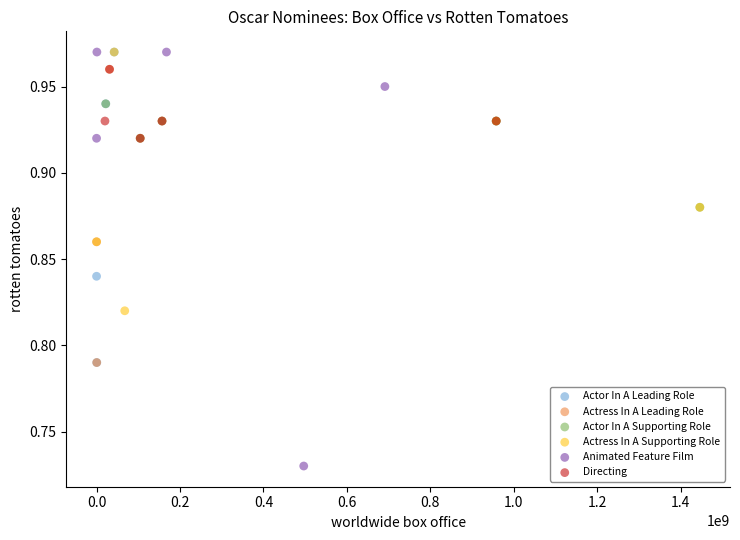

Which series reaches the minimum Y coordinate?

Animated Feature Film